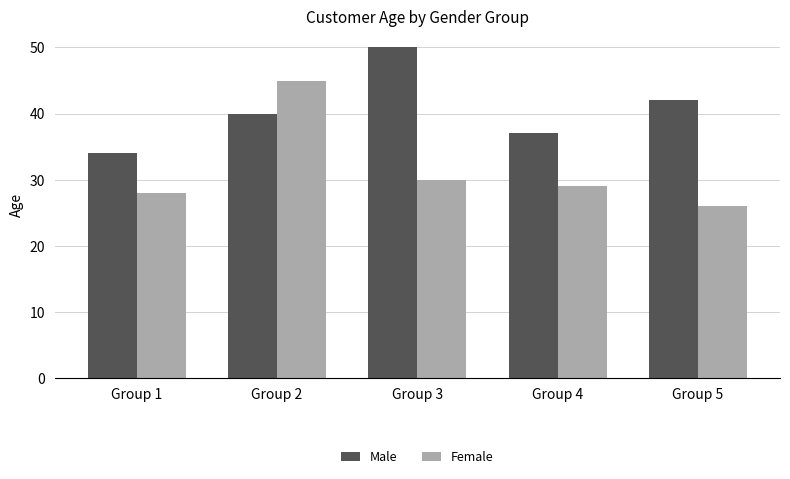

What is the highest value of the Female series?

45